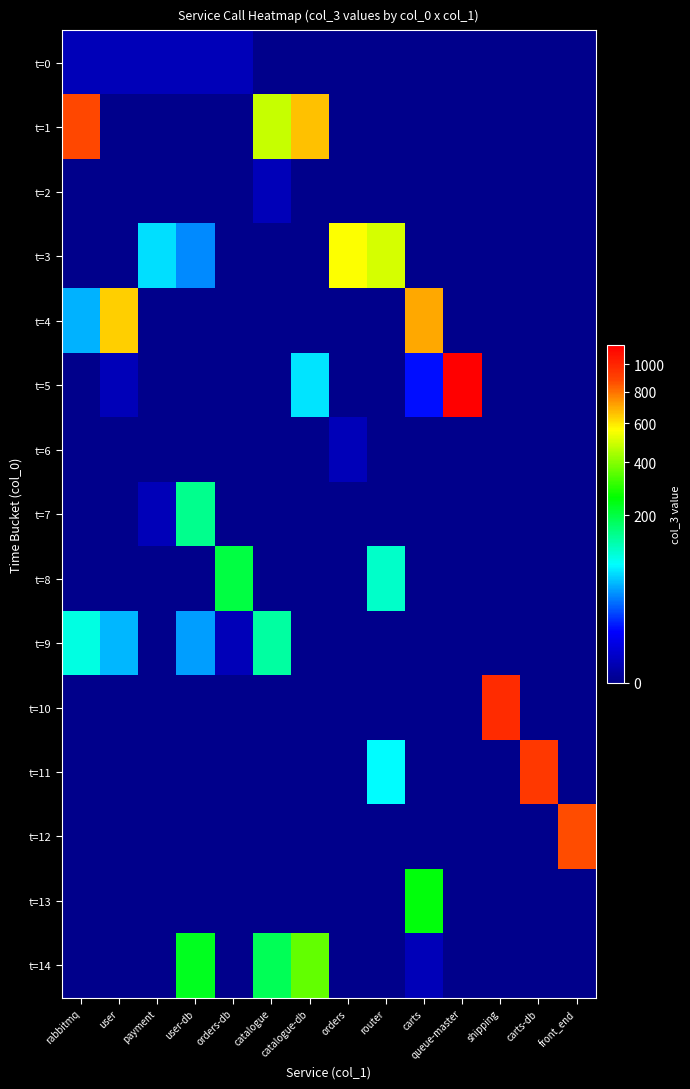

Reading left to right, extract all data points from this chart.

t=0: rabbitmq=1	user=1	payment=1	user-db=1	orders-db=1	catalogue=0	catalogue-db=0	orders=0	router=0	carts=0	queue-master=0	shipping=0	carts-db=0	front_end=0
t=1: rabbitmq=876	user=0	payment=0	user-db=0	orders-db=0	catalogue=481	catalogue-db=657	orders=0	router=0	carts=0	queue-master=0	shipping=0	carts-db=0	front_end=0
t=2: rabbitmq=0	user=0	payment=0	user-db=0	orders-db=0	catalogue=1	catalogue-db=0	orders=0	router=0	carts=0	queue-master=0	shipping=0	carts-db=0	front_end=0
t=3: rabbitmq=0	user=0	payment=71	user-db=40	orders-db=0	catalogue=0	catalogue-db=0	orders=561	router=504	carts=0	queue-master=0	shipping=0	carts-db=0	front_end=0
t=4: rabbitmq=52	user=636	payment=0	user-db=0	orders-db=0	catalogue=0	catalogue-db=0	orders=0	router=0	carts=698	queue-master=0	shipping=0	carts-db=0	front_end=0
t=5: rabbitmq=0	user=1	payment=0	user-db=0	orders-db=0	catalogue=0	catalogue-db=72	orders=0	router=0	carts=12	queue-master=1155	shipping=0	carts-db=0	front_end=0
t=6: rabbitmq=0	user=0	payment=0	user-db=0	orders-db=0	catalogue=0	catalogue-db=0	orders=1	router=0	carts=0	queue-master=0	shipping=0	carts-db=0	front_end=0
t=7: rabbitmq=0	user=0	payment=1	user-db=149	orders-db=0	catalogue=0	catalogue-db=0	orders=0	router=0	carts=0	queue-master=0	shipping=0	carts-db=0	front_end=0
t=8: rabbitmq=0	user=0	payment=0	user-db=0	orders-db=202	catalogue=0	catalogue-db=0	orders=0	router=111	carts=0	queue-master=0	shipping=0	carts-db=0	front_end=0
t=9: rabbitmq=99	user=55	payment=0	user-db=46	orders-db=1	catalogue=134	catalogue-db=0	orders=0	router=0	carts=0	queue-master=0	shipping=0	carts-db=0	front_end=0
t=10: rabbitmq=0	user=0	payment=0	user-db=0	orders-db=0	catalogue=0	catalogue-db=0	orders=0	router=0	carts=0	queue-master=0	shipping=974	carts-db=0	front_end=0
t=11: rabbitmq=0	user=0	payment=0	user-db=0	orders-db=0	catalogue=0	catalogue-db=0	orders=0	router=83	carts=0	queue-master=0	shipping=0	carts-db=923	front_end=0
t=12: rabbitmq=0	user=0	payment=0	user-db=0	orders-db=0	catalogue=0	catalogue-db=0	orders=0	router=0	carts=0	queue-master=0	shipping=0	carts-db=0	front_end=871
t=13: rabbitmq=0	user=0	payment=0	user-db=0	orders-db=0	catalogue=0	catalogue-db=0	orders=0	router=0	carts=249	queue-master=0	shipping=0	carts-db=0	front_end=0
t=14: rabbitmq=0	user=0	payment=0	user-db=231	orders-db=0	catalogue=187	catalogue-db=357	orders=0	router=0	carts=1	queue-master=0	shipping=0	carts-db=0	front_end=0